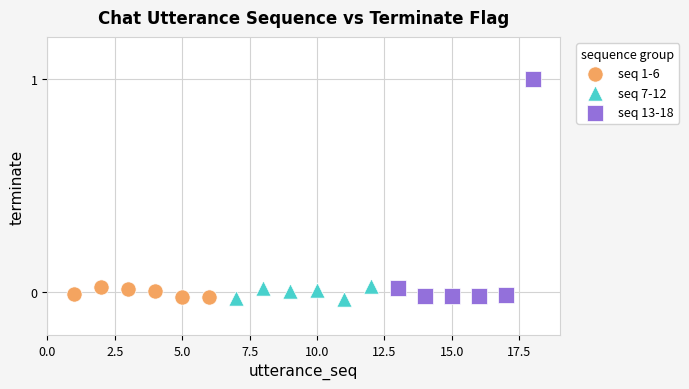

What are all the series names shown in the legend?

seq 1-6, seq 7-12, seq 13-18